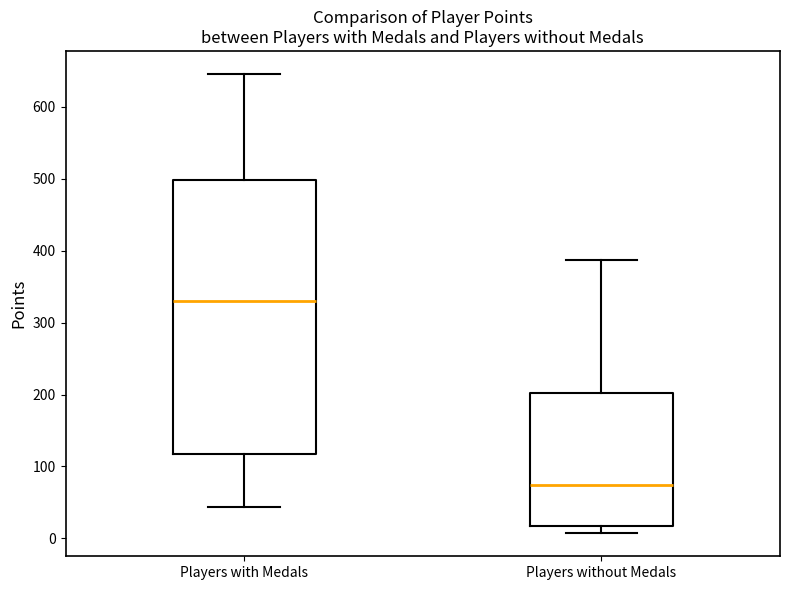

Where is the lower edge of the box for Players with Medals on the y-axis? The values are not printed on the chart, so give them approximately, as read against the axis.

120